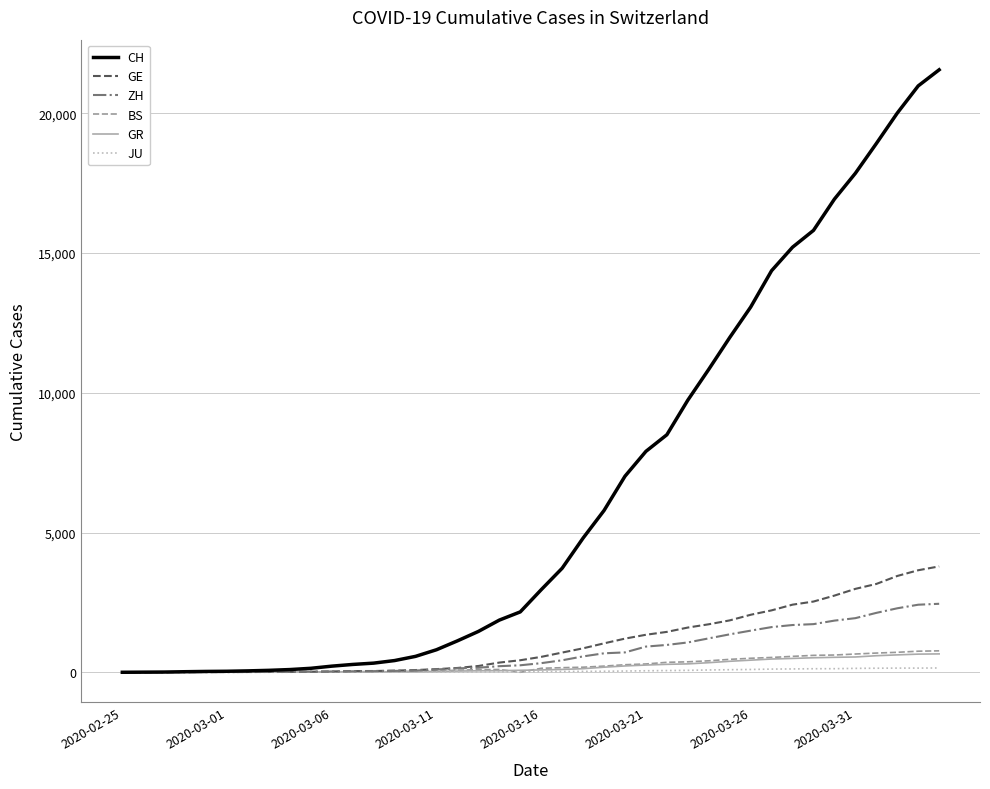

Which series has the largest total across all categories?

CH